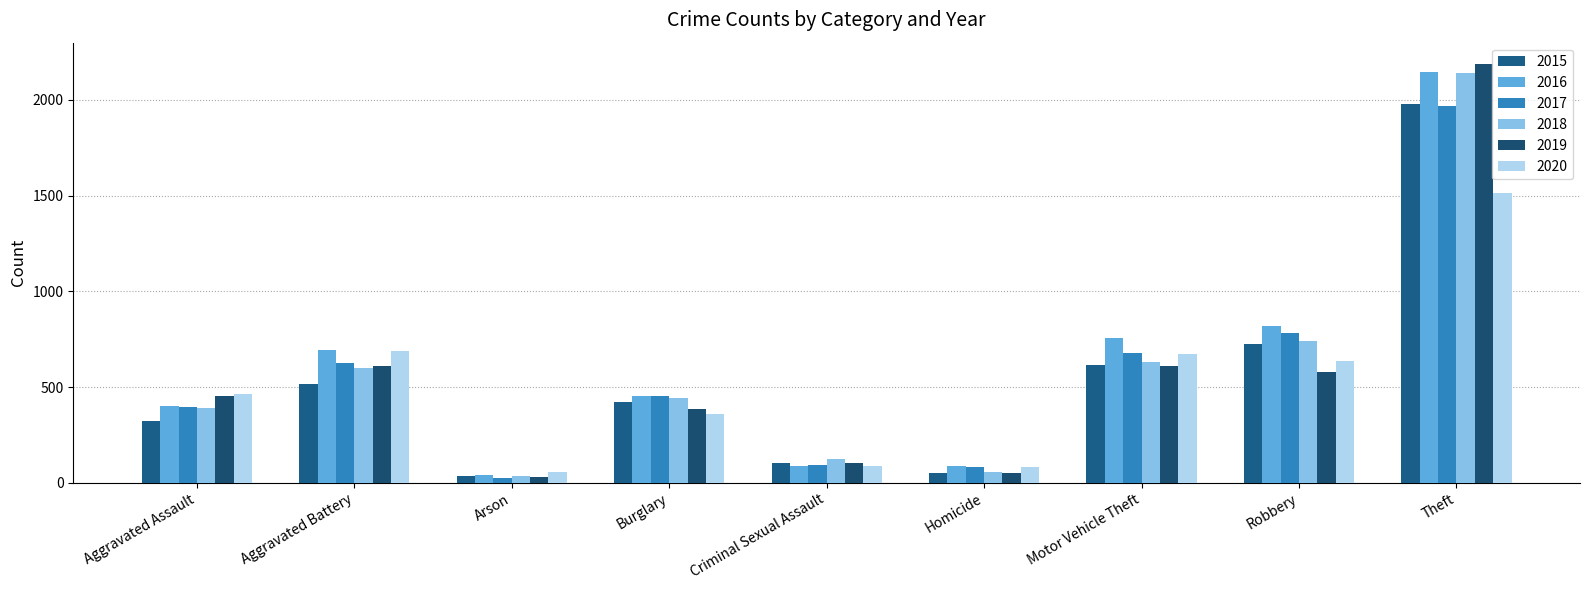

How many series are shown in this chart?

6